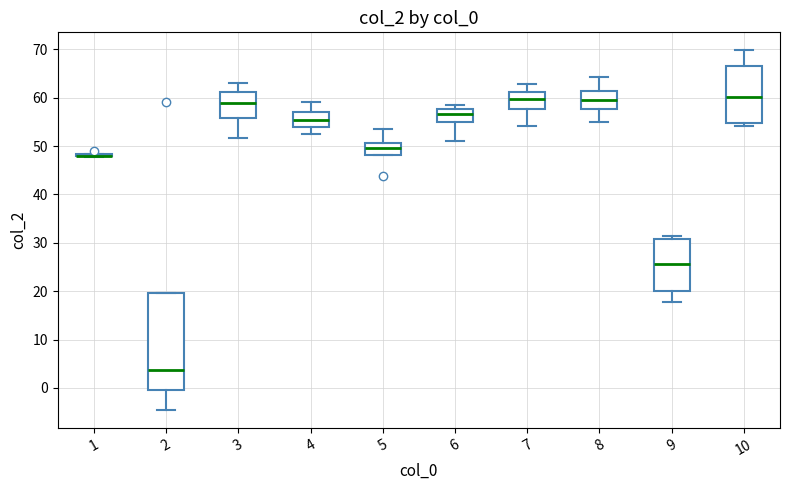

Which box is the tallest, from its lower edge to its upper edge?

2